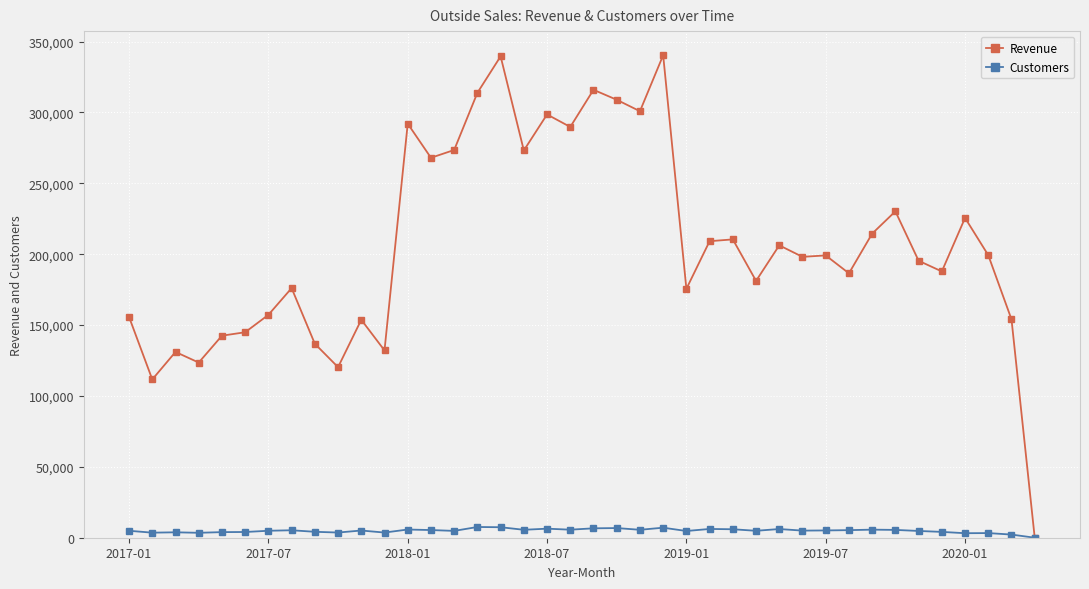

True or false: Customers has more than 0 points higher than both neighbors.

True